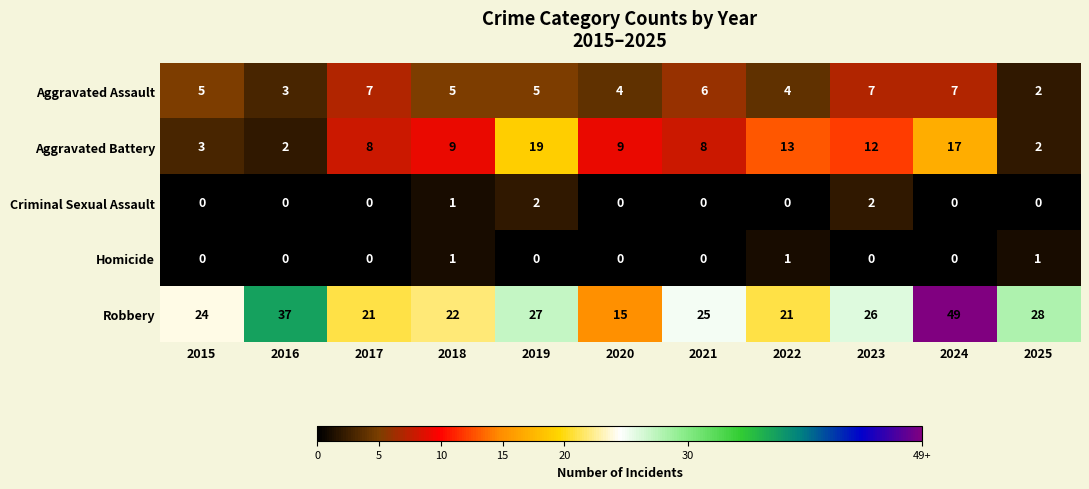

Rank the series at 2022 from highest to lowest value.

Robbery, Aggravated Battery, Aggravated Assault, Homicide, Criminal Sexual Assault